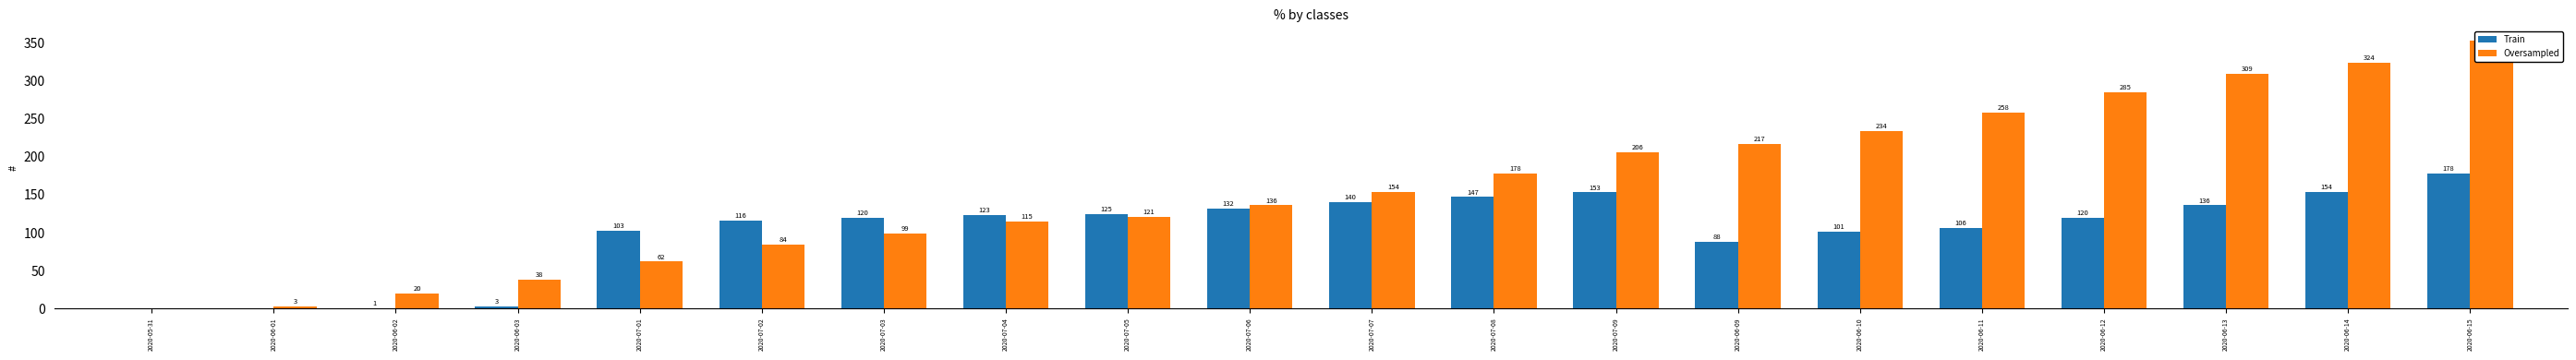

At which label does Train reach its minimum?

2020-05-31